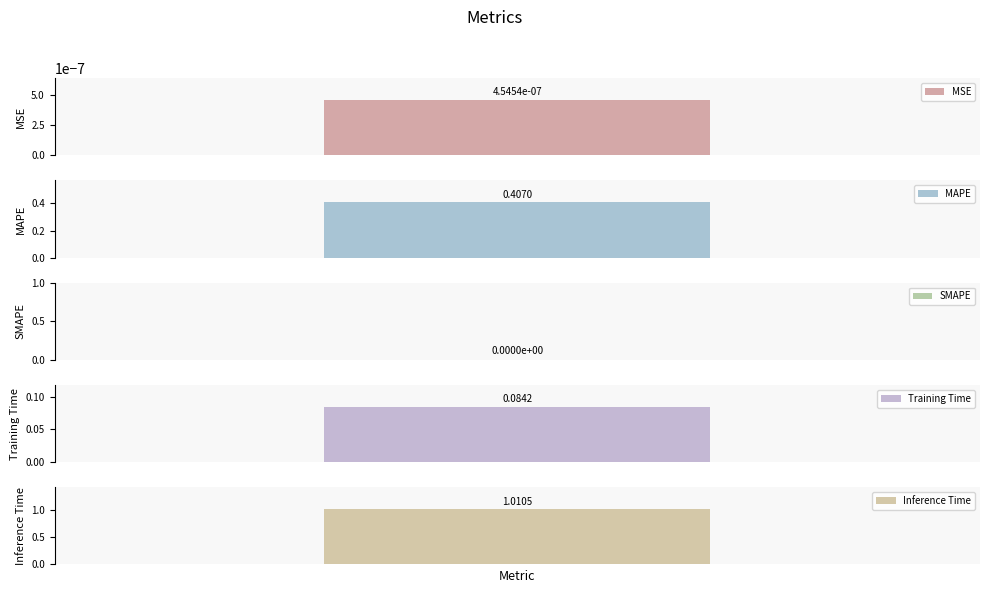

Which category has the lowest value across all series?

SMAPE